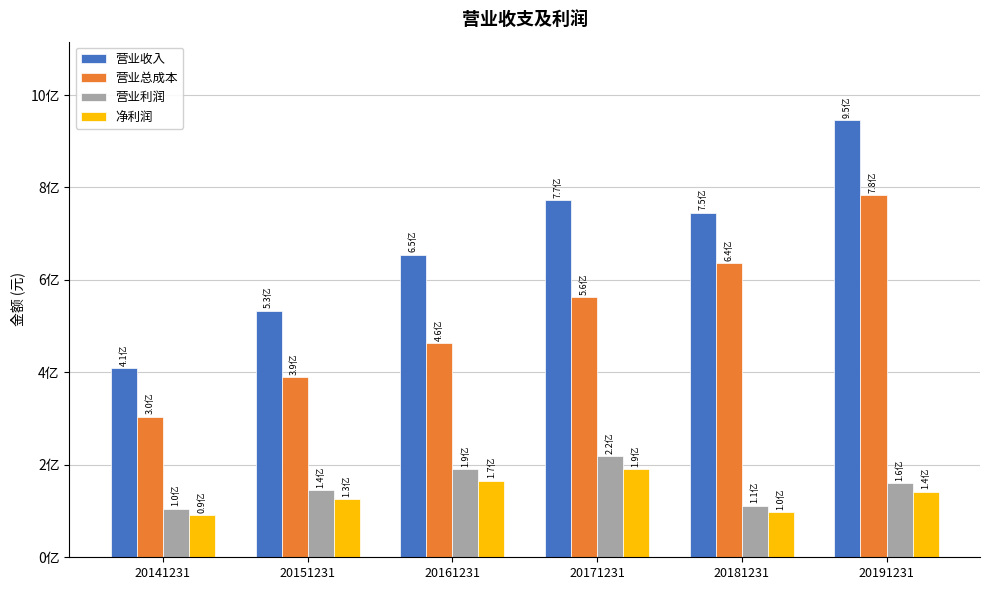

What is the sum of the 净利润 values at 20181231 and 20161231?

263328535.6